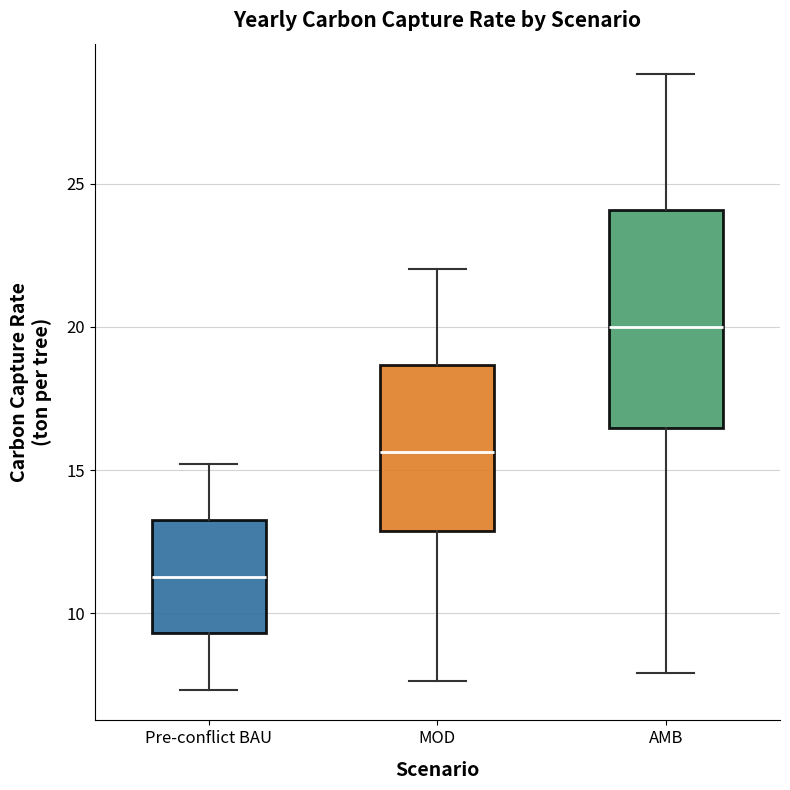

Reading left to right, read every box against the y-axis: the position of its median line, the range the box covers, and the ends of its whiskers. The values are not printed on the chart, so give them approximately, as read against the axis.

Pre-conflict BAU: median 11.5, box 9.5 to 13.0, whiskers 7.5 to 15.0
MOD: median 15.5, box 13.0 to 18.5, whiskers 7.5 to 22.0
AMB: median 20.0, box 16.5 to 24.0, whiskers 8.0 to 29.0